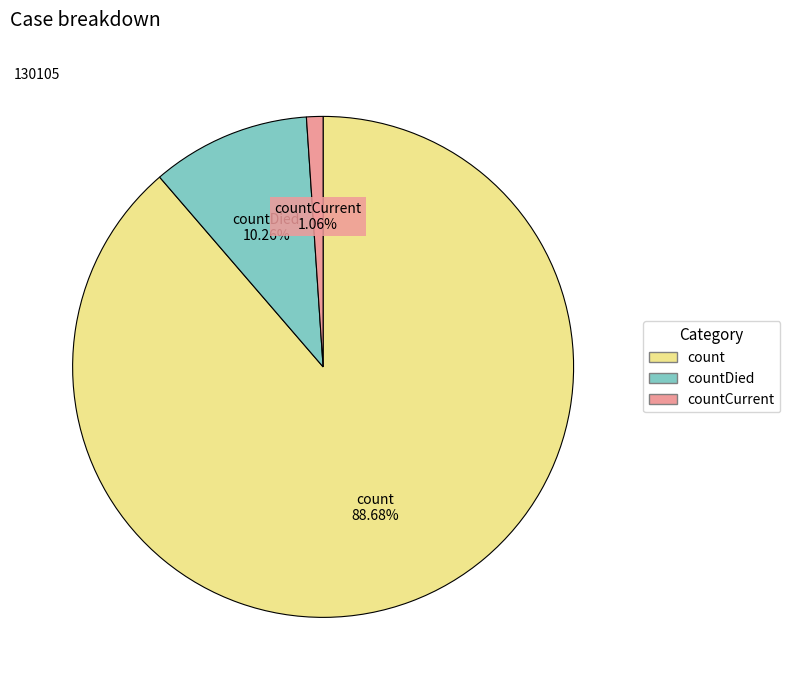

Is there a majority slice in this chart?

Yes